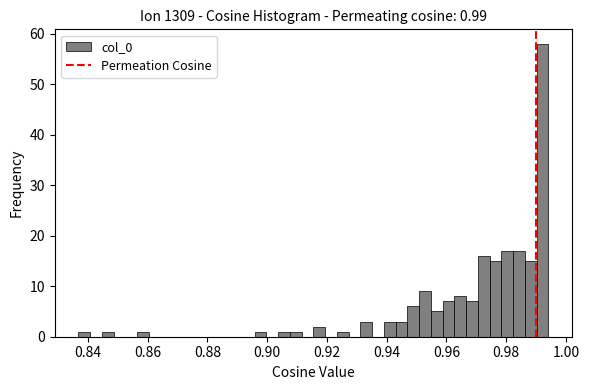

Around what value on the x-axis is the tallest bar? Give the approximate position of its centre, as read against the axis.

0.992